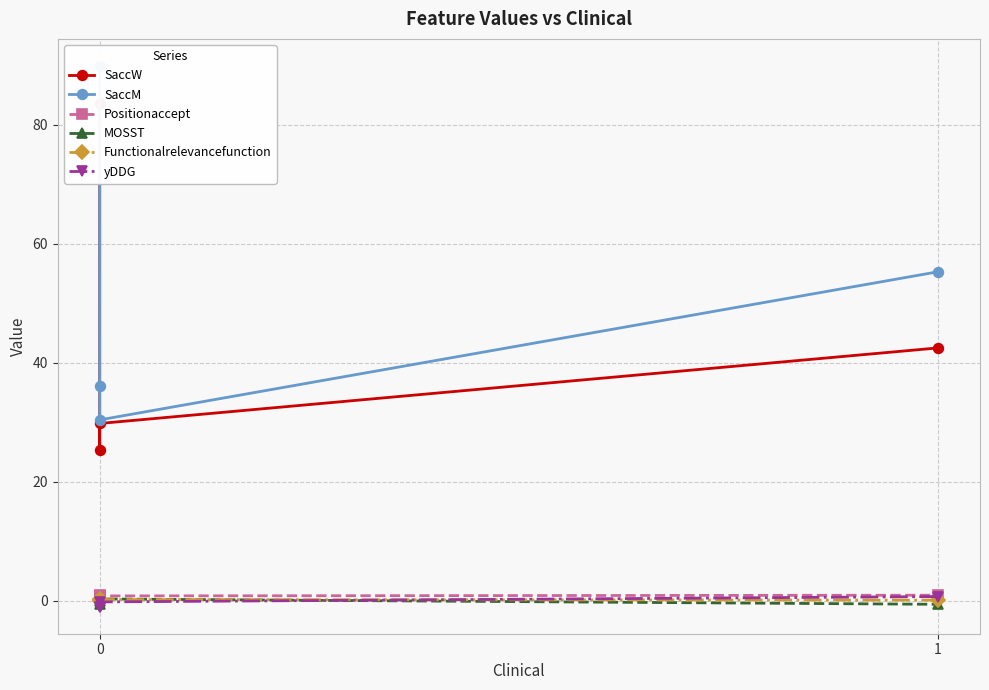

At which category does SaccW reach its first local valley?

1